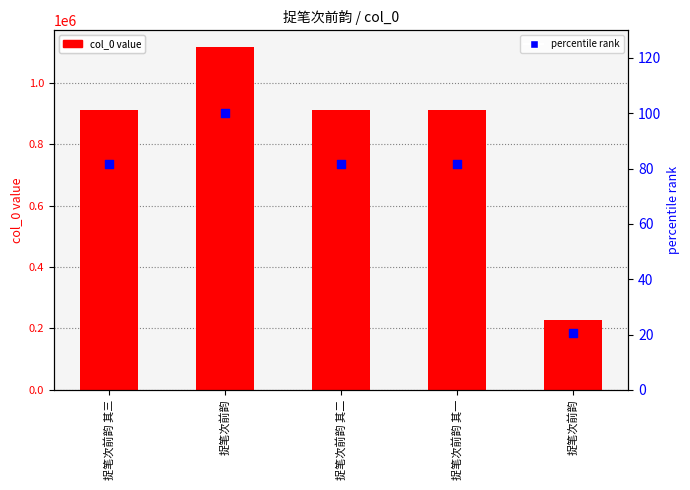

Is the value of col_0 at 捉笔次前韵 其一 greater than the value of percentile rank at 捉笔次前韵 其二?

Yes